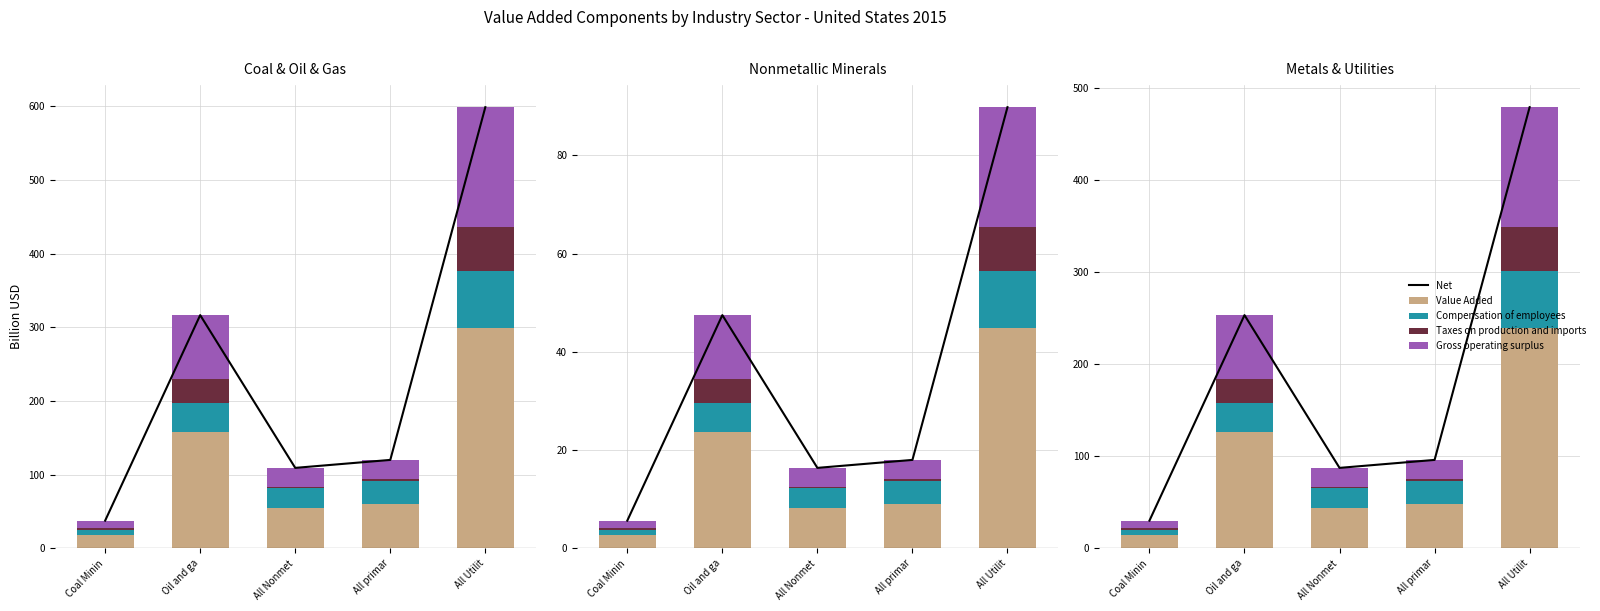

Which series has the largest total across all categories?

Net